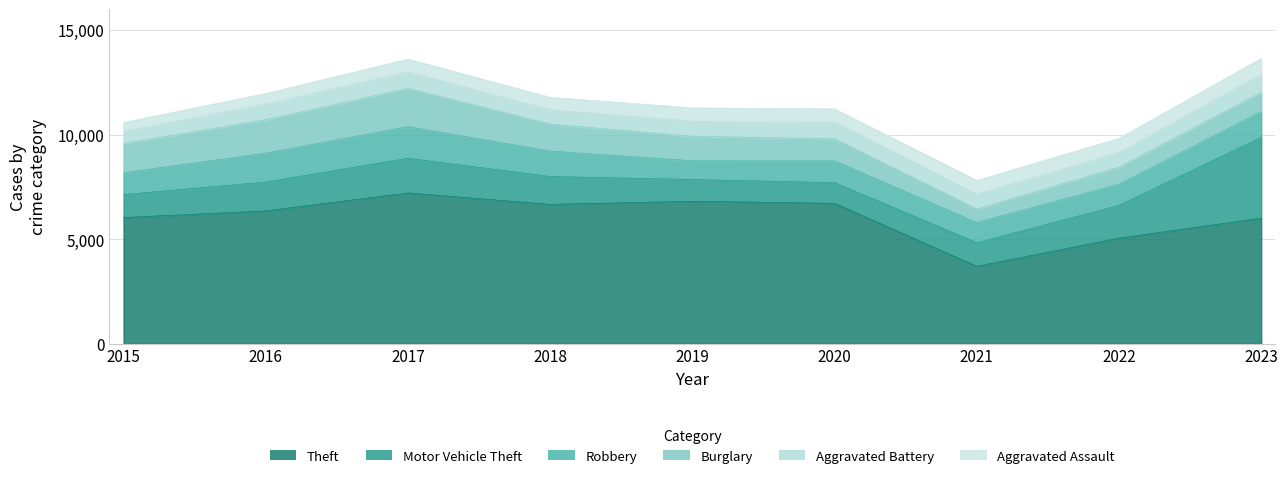

What is the value of the Burglary point at the 4th from the left?

1292